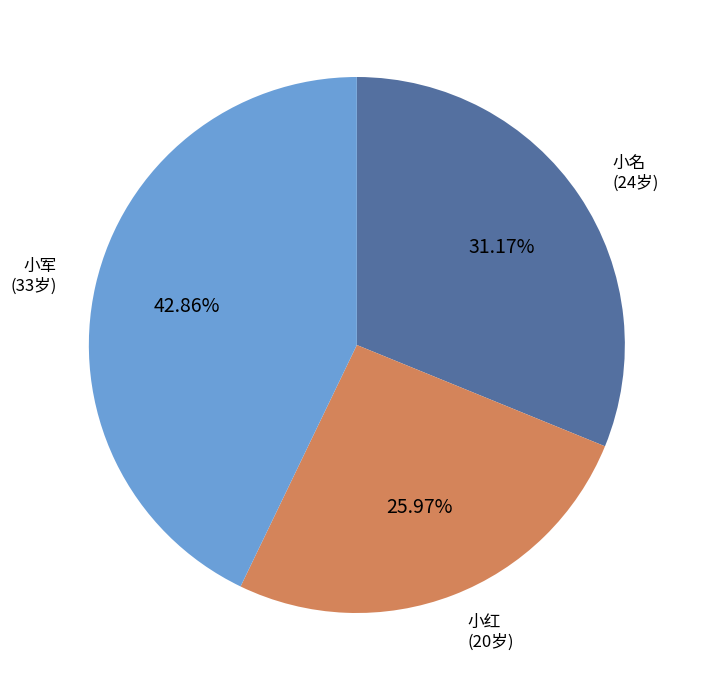

To the nearest percent, what is the combined percentage of 小名 and 小军?

74%